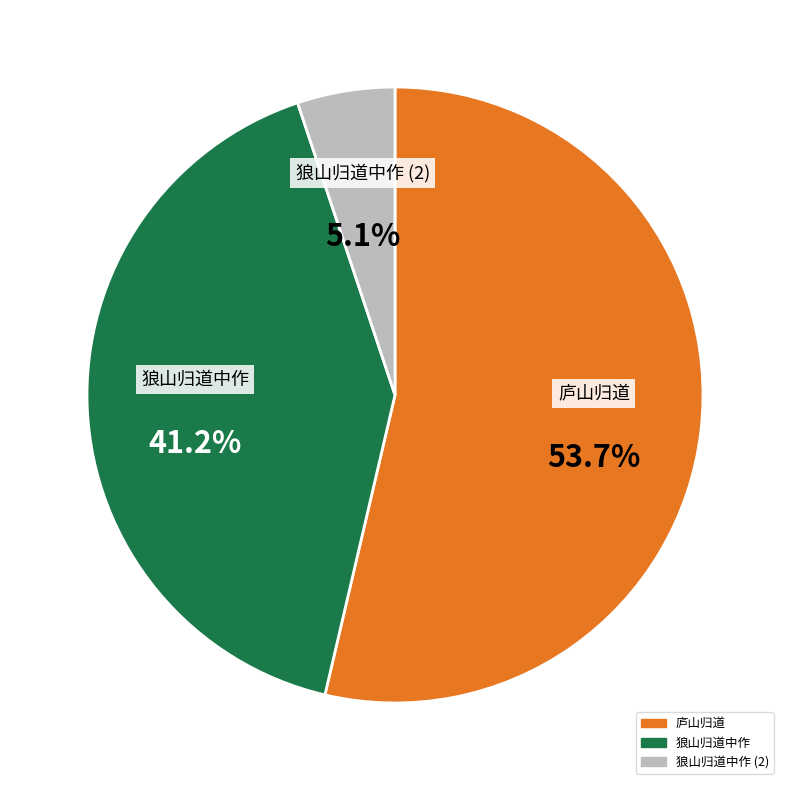

Rank the categories by value from highest to lowest.

庐山归道, 狼山归道中作, 狼山归道中作 (2)